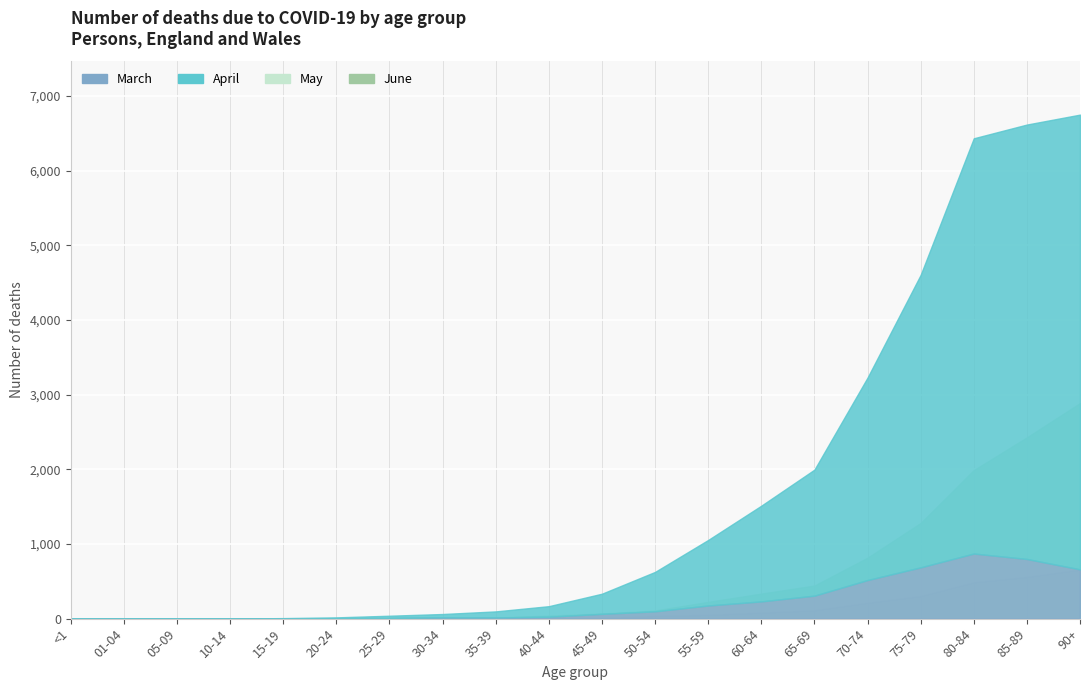

What is the label of the 11th point from the left?

45-49